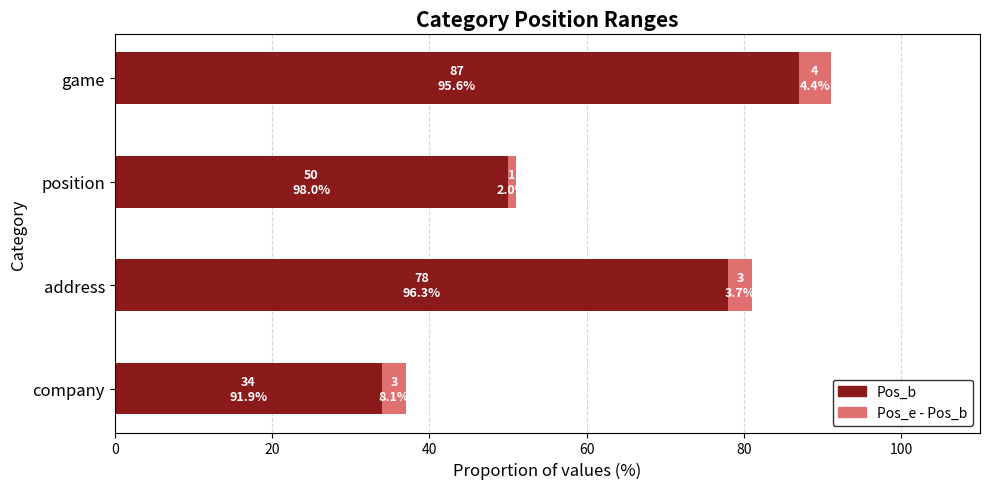

The Pos_b series shows 50 at position. True or false?

True